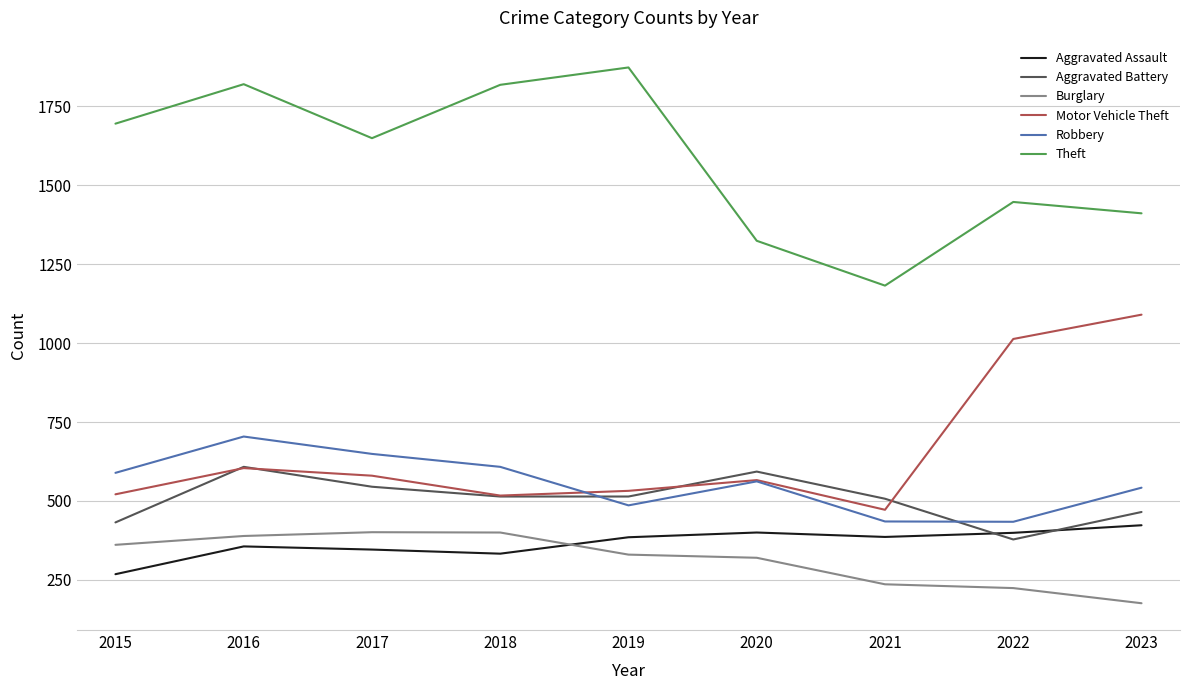

In Burglary, how many points are higher than both neighbors (excluding endpoints)?

1